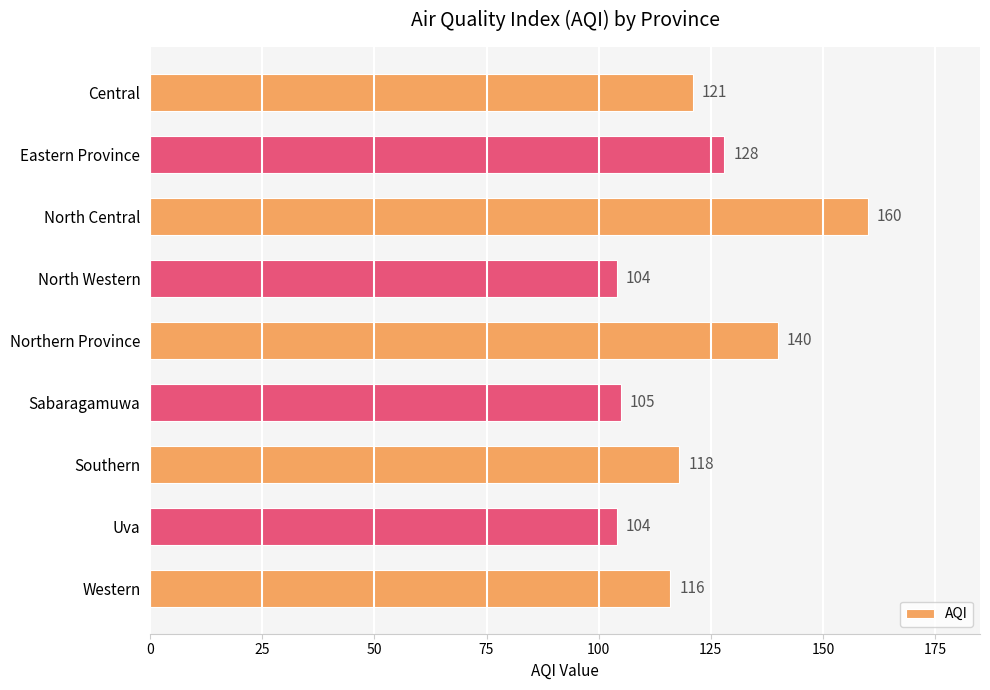

What is the value of the 9th bar from the top?

116